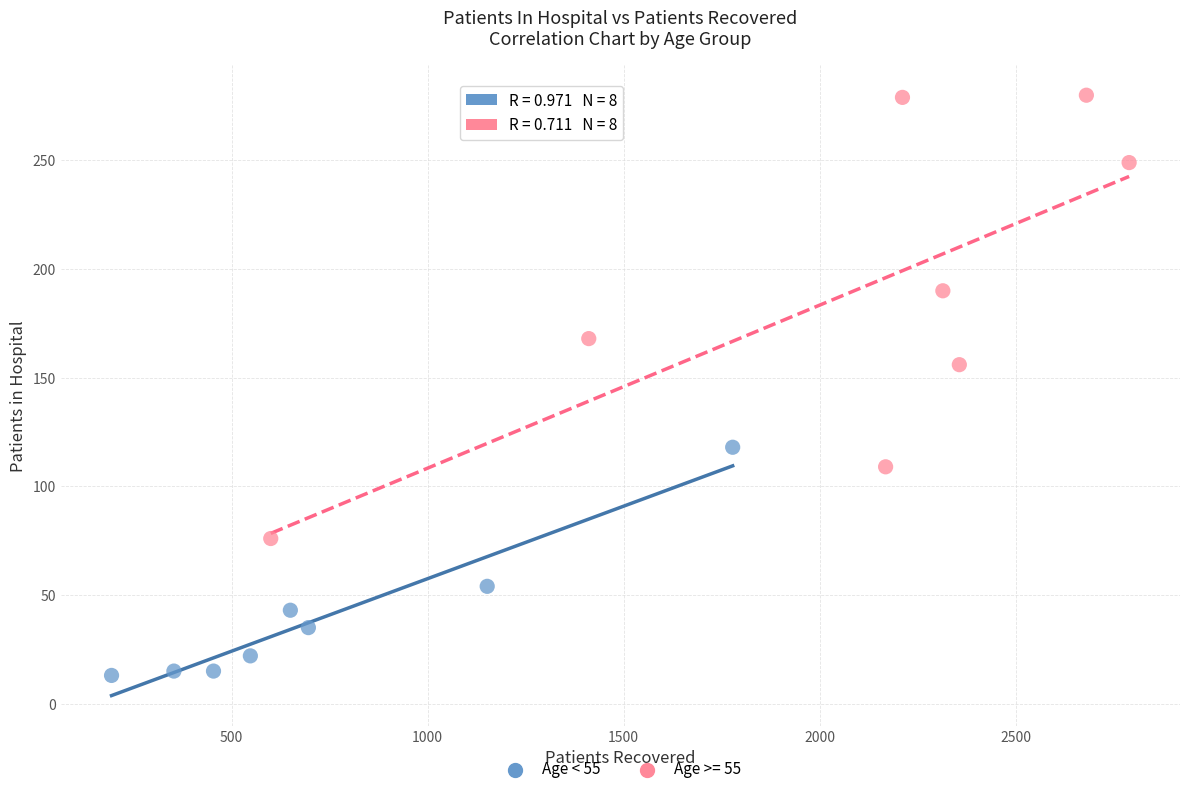

Which series has the widest spread of Y values?

Age >= 55